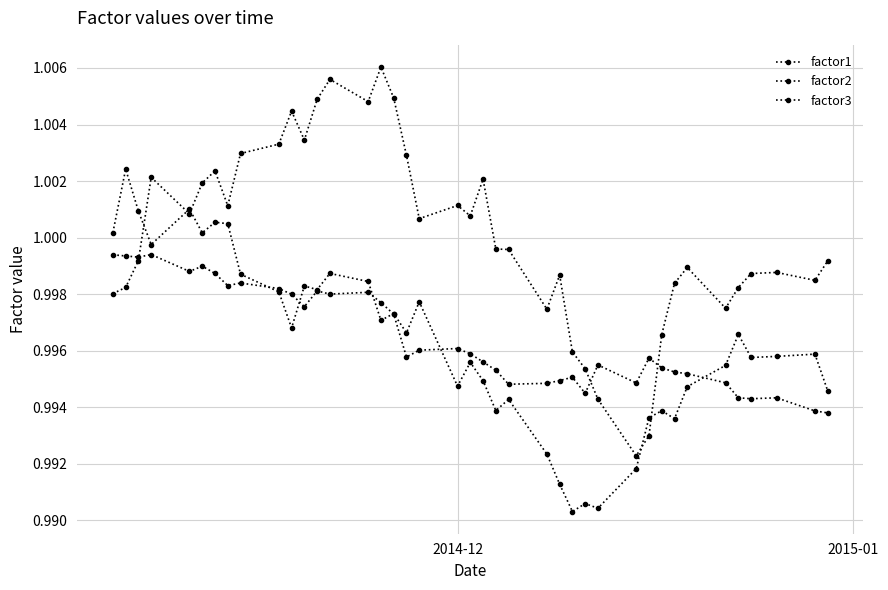

How many data points does each series have?

40